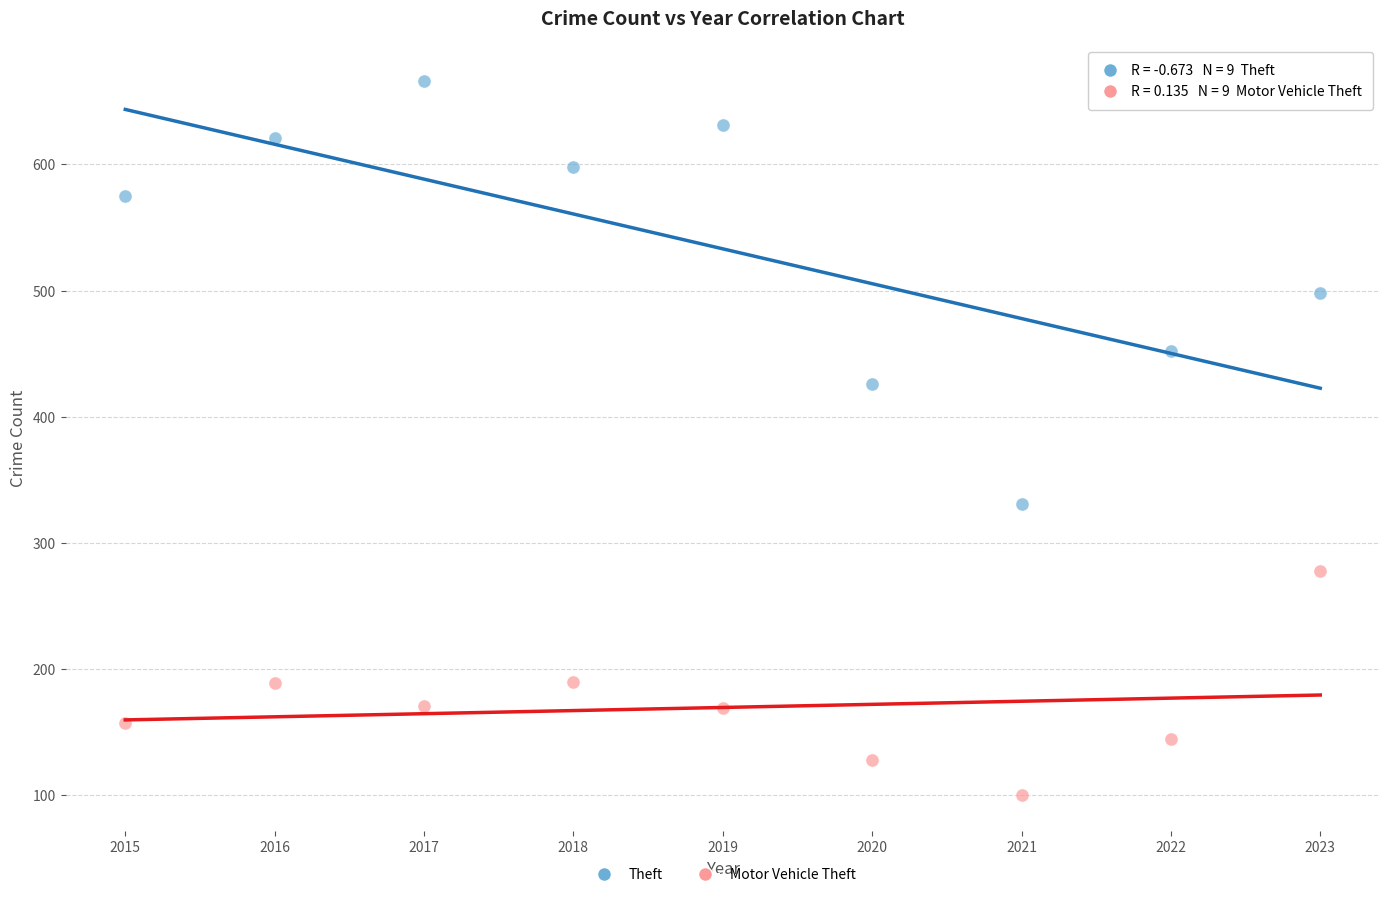

Which series reaches the maximum Y coordinate?

Theft